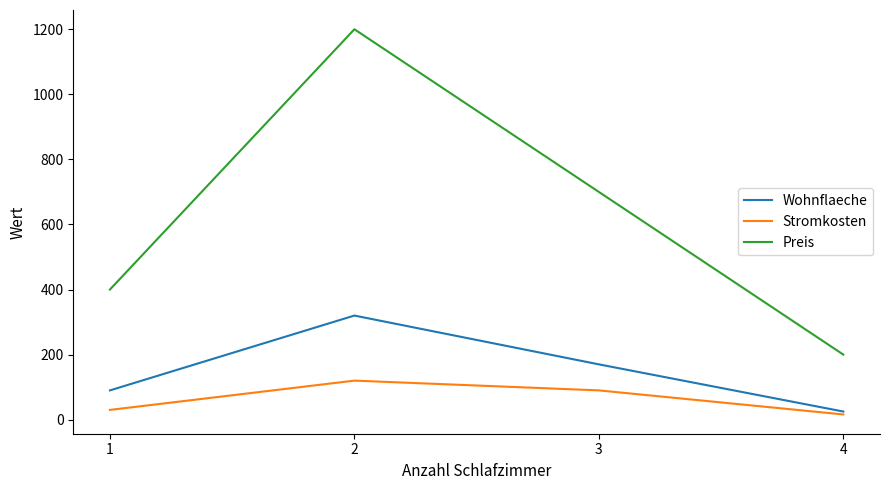

Where is the first local maximum for Preis?

2